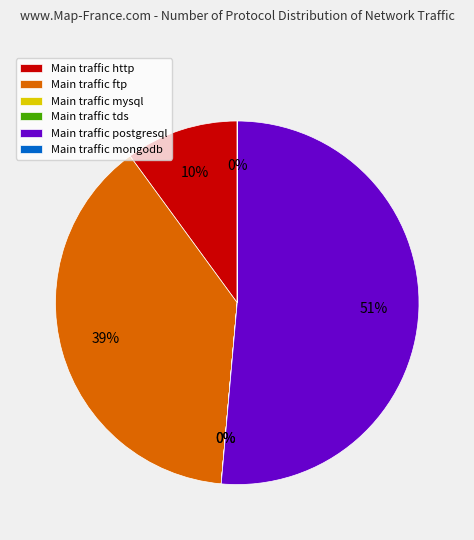

Does any single category account for the majority?

Yes